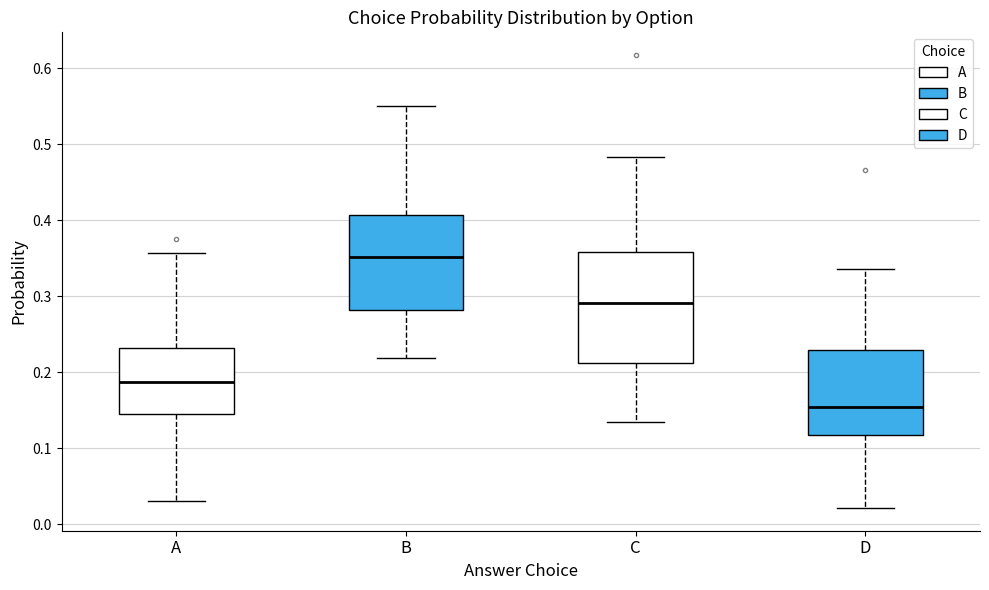

Reading left to right, read every box against the y-axis: the position of its median line, the range the box covers, and the ends of its whiskers. The values are not printed on the chart, so give them approximately, as read against the axis.

A: median 0.19, box 0.14 to 0.23, whiskers 0.03 to 0.36
B: median 0.35, box 0.28 to 0.41, whiskers 0.22 to 0.55
C: median 0.29, box 0.21 to 0.36, whiskers 0.13 to 0.48
D: median 0.15, box 0.12 to 0.23, whiskers 0.02 to 0.34